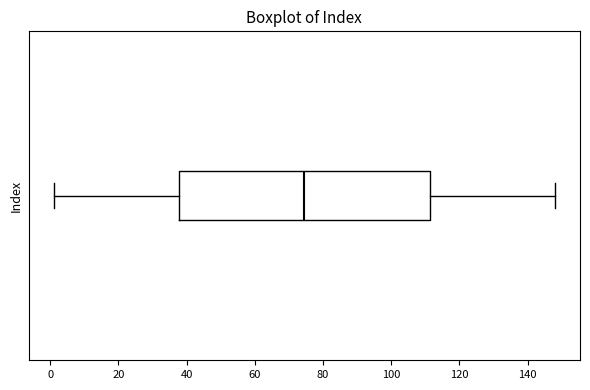

Read this box plot against the x-axis: the position of the median line, the range covered by the box, and the ends of both whiskers. The values are not printed on the chart, so give them approximately, as read against the axis.

median 74, box 38 to 112, whiskers 2 to 148